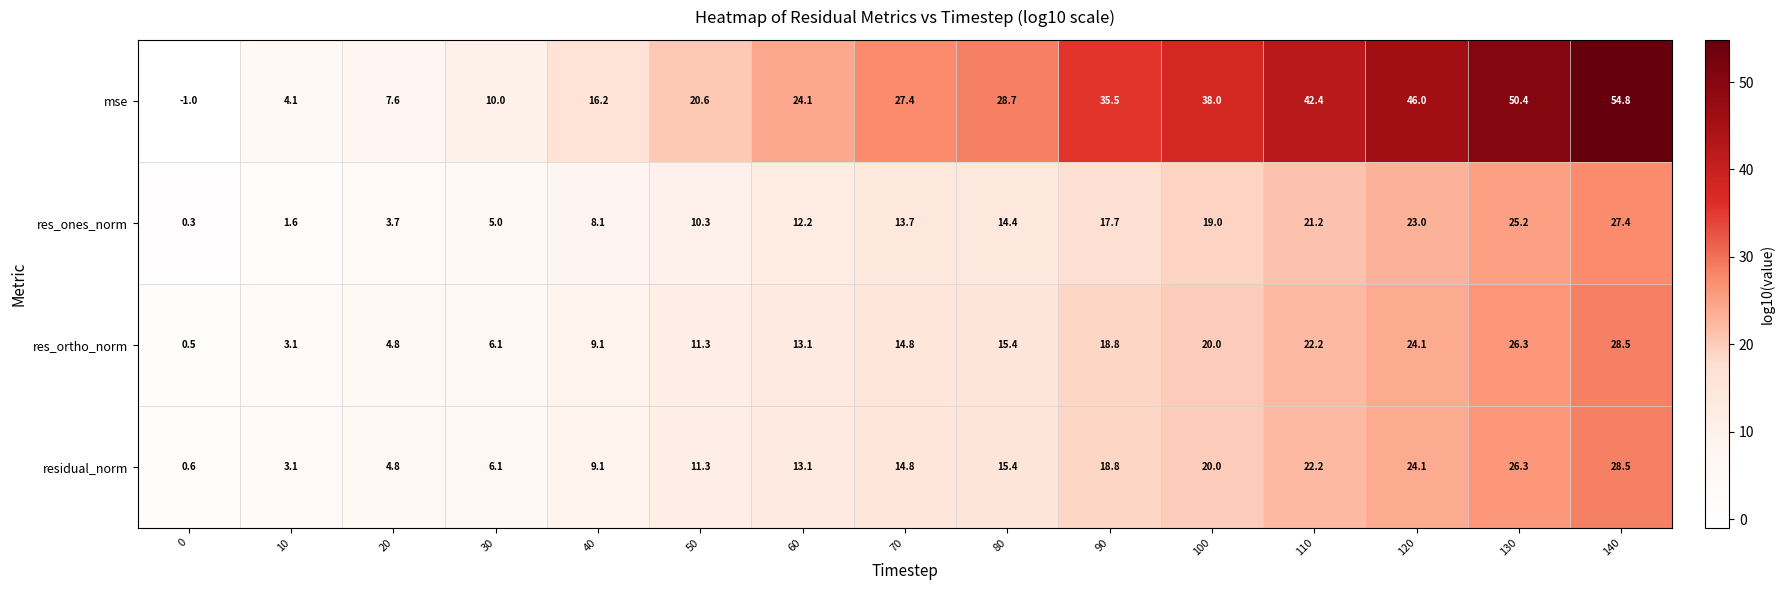

Count the number of data series in this chart.

4